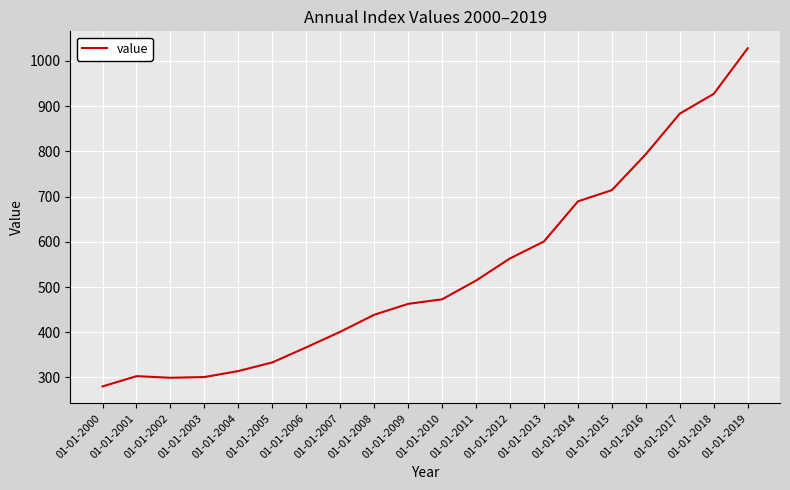

True or false: the data shows 400.9 at 01-01-2007.

True